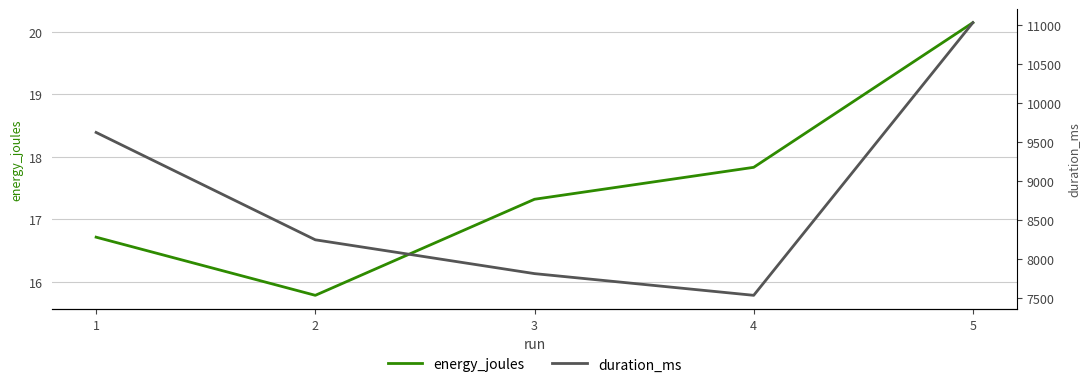

What are all the series names shown in the legend?

energy_joules, duration_ms